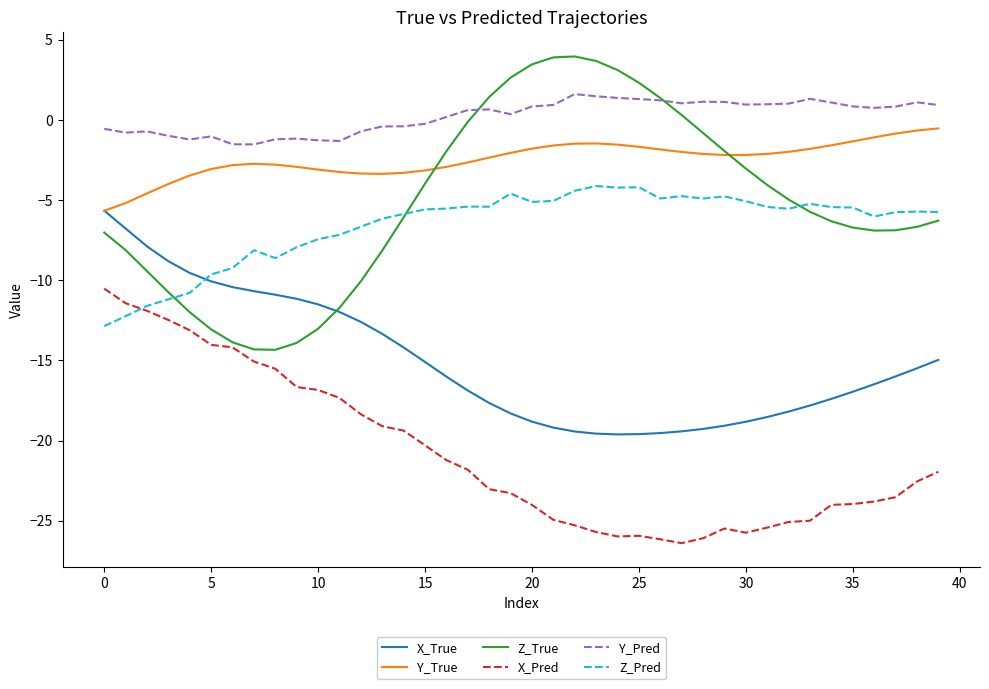

True or false: Y_Pred and X_True cross at least once.

False